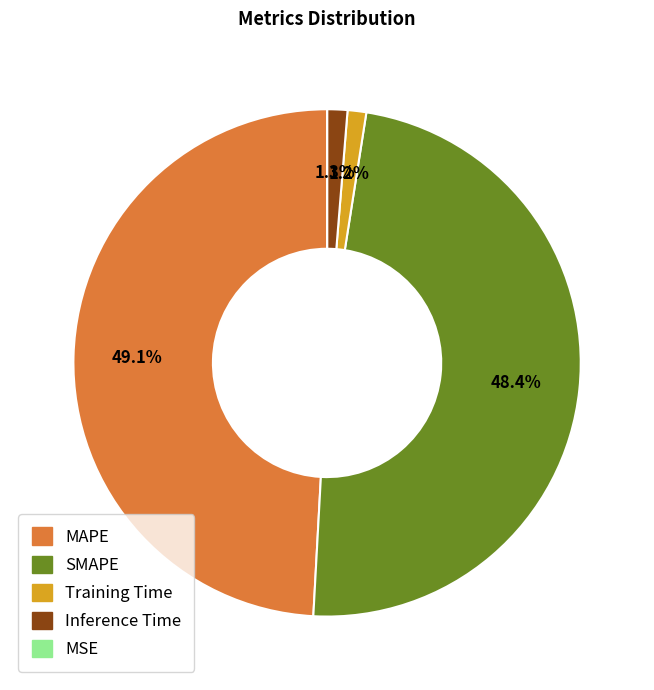

What percentage is the Inference Time slice, to the nearest percent?

1%